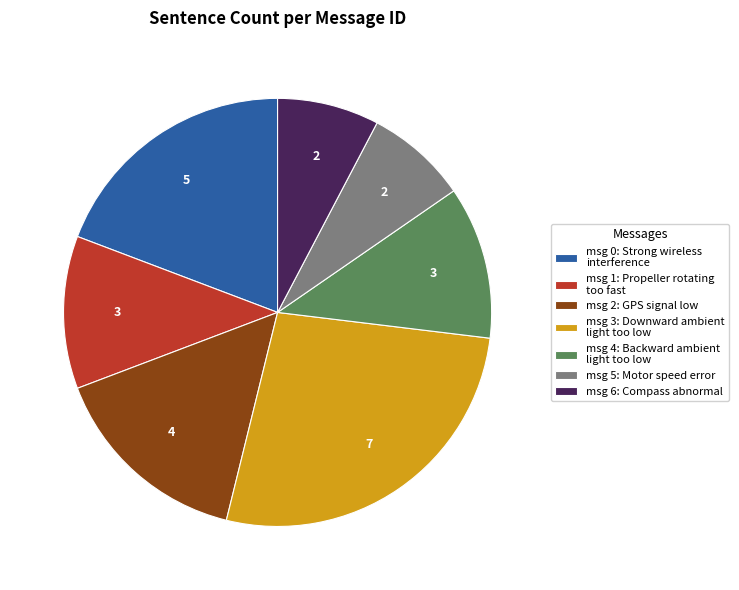

Is there a majority slice in this chart?

No